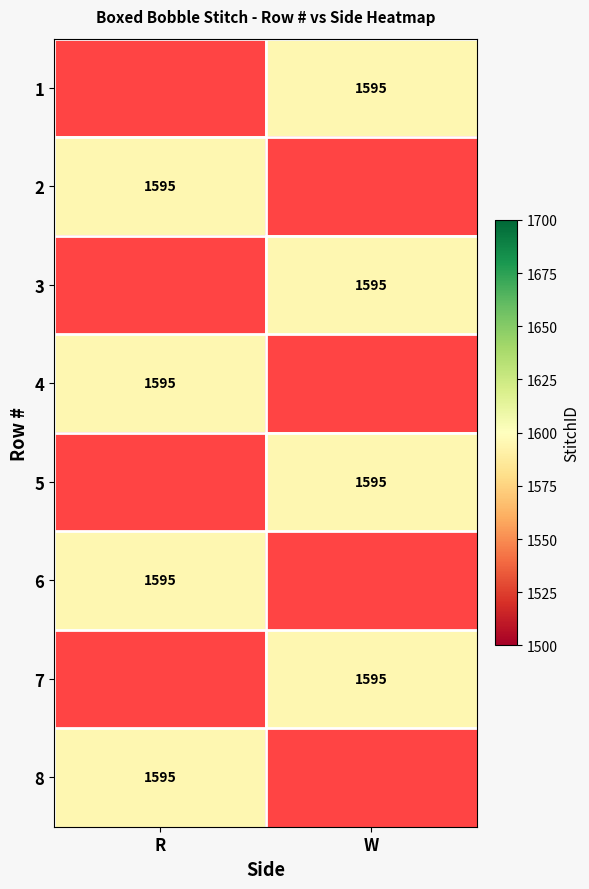

List the series in order of their overall mean, lowest first.

1, 2, 3, 4, 5, 6, 7, 8